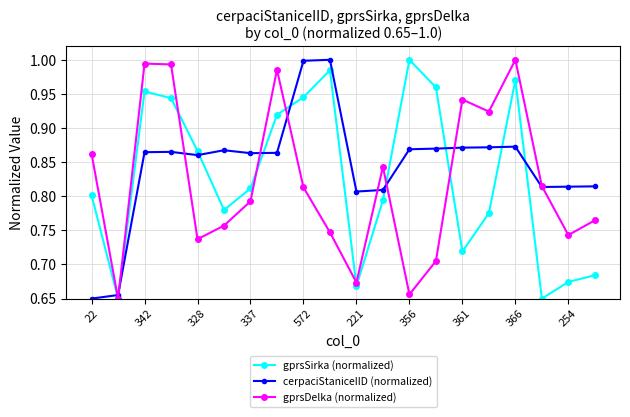

True or false: cerpaciStaniceIID (normalized) has more than 2 interior local peaks.

True